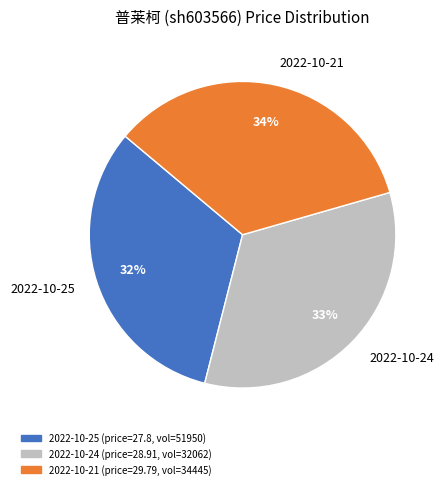

Is the sum of 2022-10-25 and 2022-10-24 greater than half?

Yes